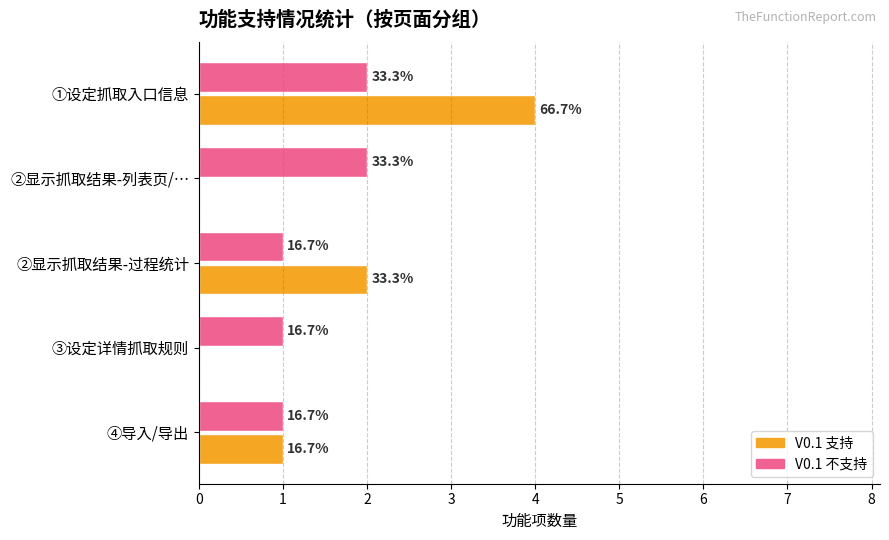

What is the sum of all V0.1 不支持 values?

7